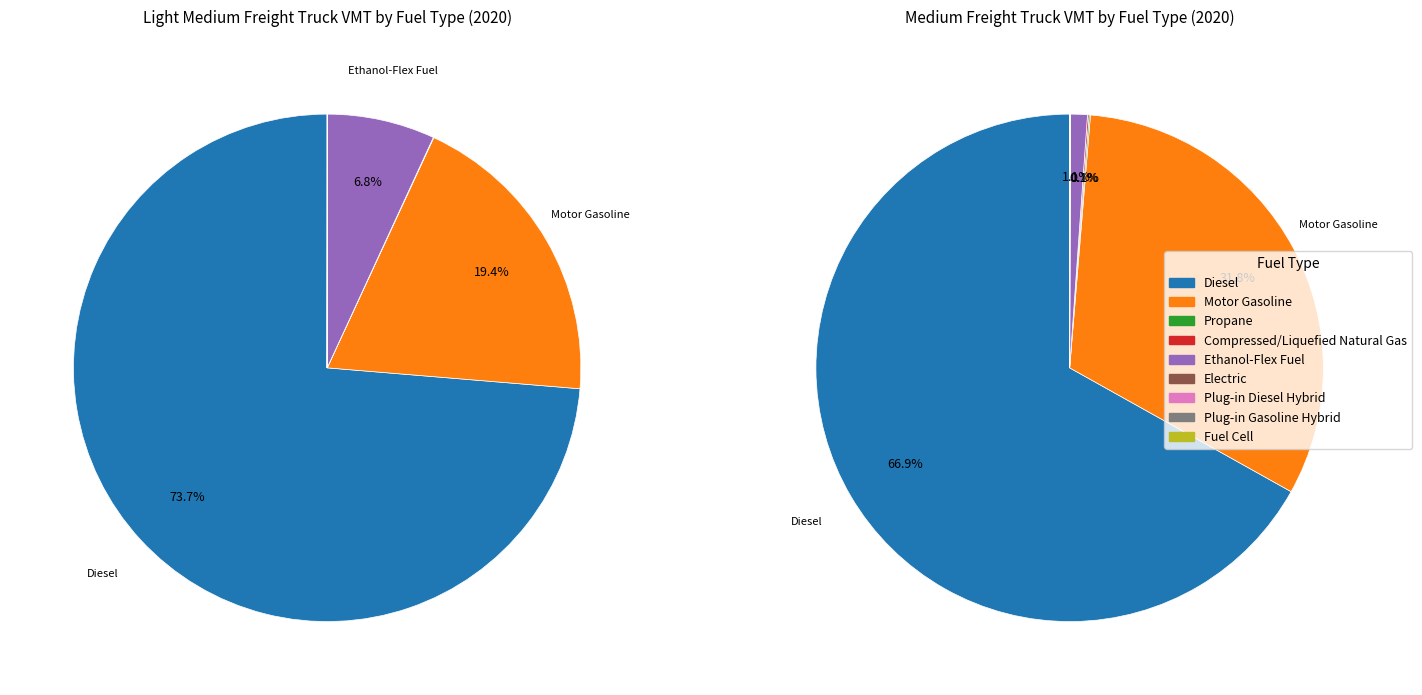

Between Compressed/Liquefied Natural Gas and Electric, which series saw the biggest shift?

Medium (2020)